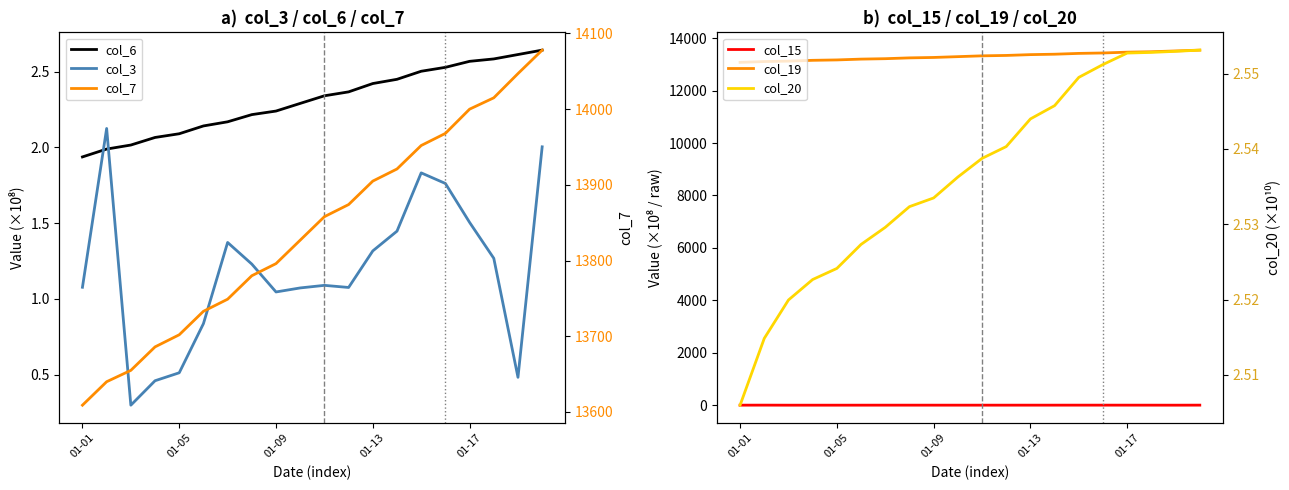

What is the average value of the col_20 series?

2.5